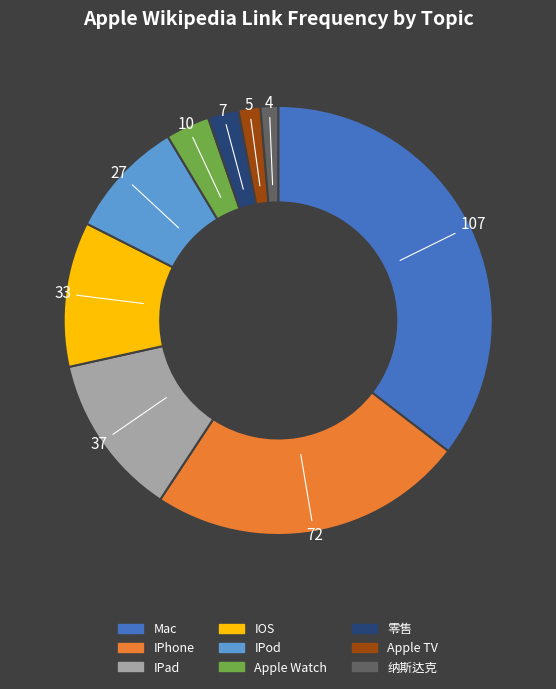

Is the sum of 零售 and Apple Watch greater than half?

No